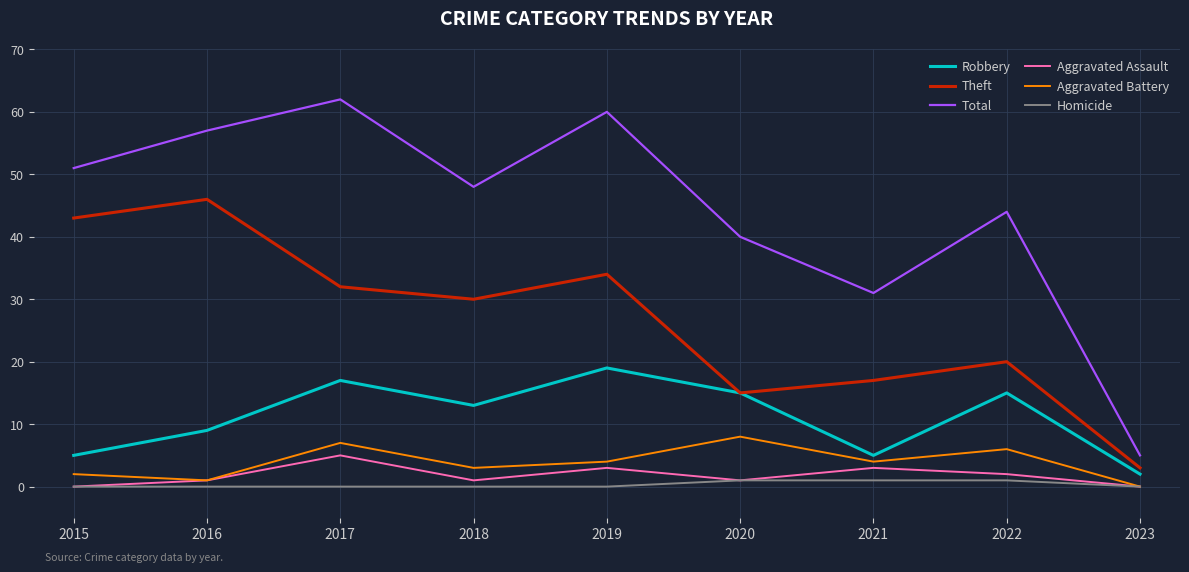

What is the sum of the Theft values at 2021 and 2023?

20